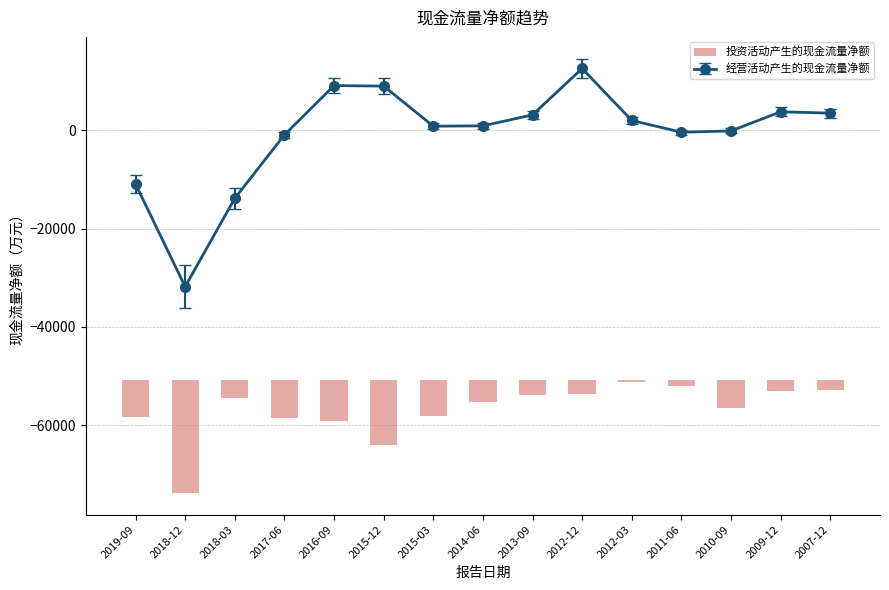

What is the greatest value displayed?

-419.4